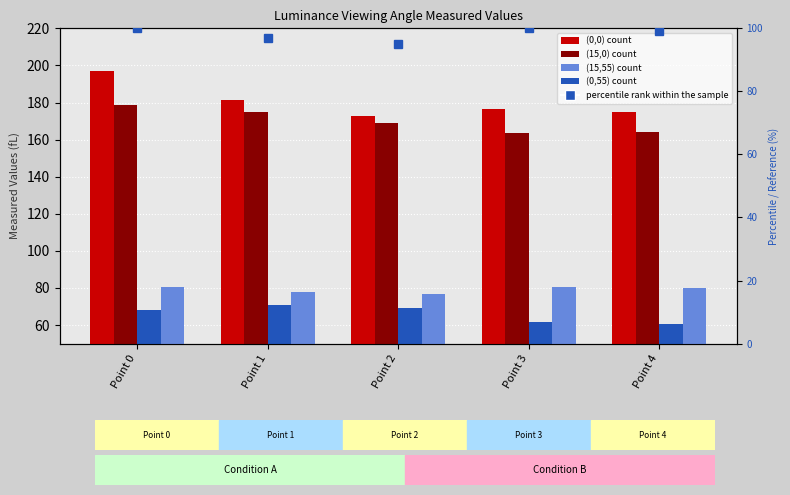

Rank the series at Point 1 from highest to lowest value.

Measured Values (fL) (0,0), Measured Values (fL) (15,0), percentile rank within the sample, Measured Values (fL) (0,55), Measured Values (fL) (15,55)